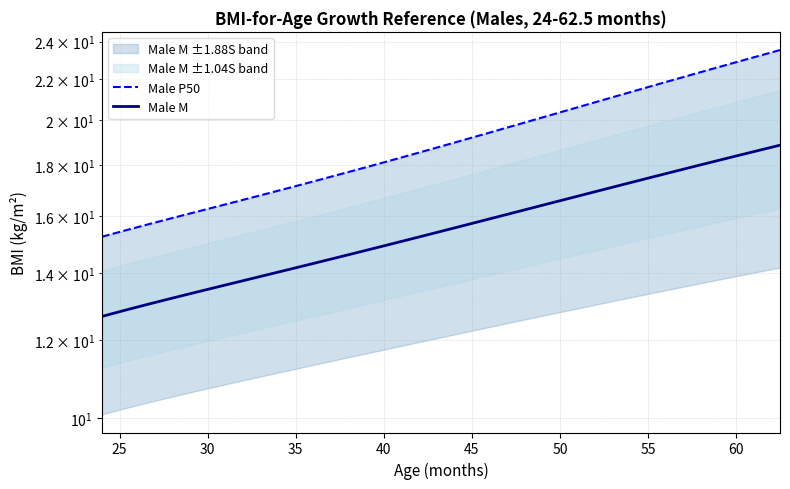

Is the value of Male M at 30 greater than the value of Male P50 at 22?

No